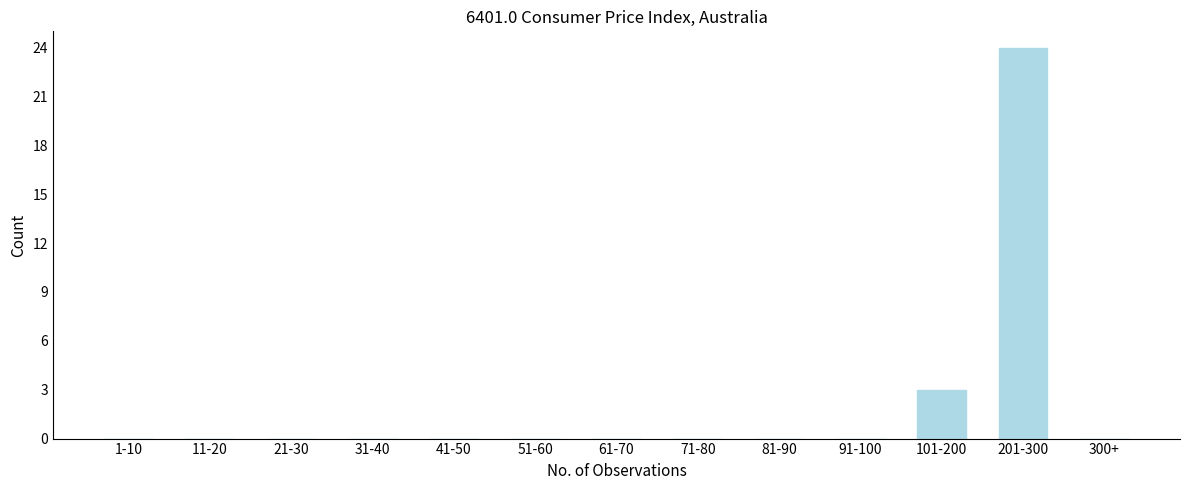

Reading left to right, list all the values displayed in this chart.

1-10=0	11-20=0	21-30=0	31-40=0	41-50=0	51-60=0	61-70=0	71-80=0	81-90=0	91-100=0	101-200=3	201-300=24	300+=0